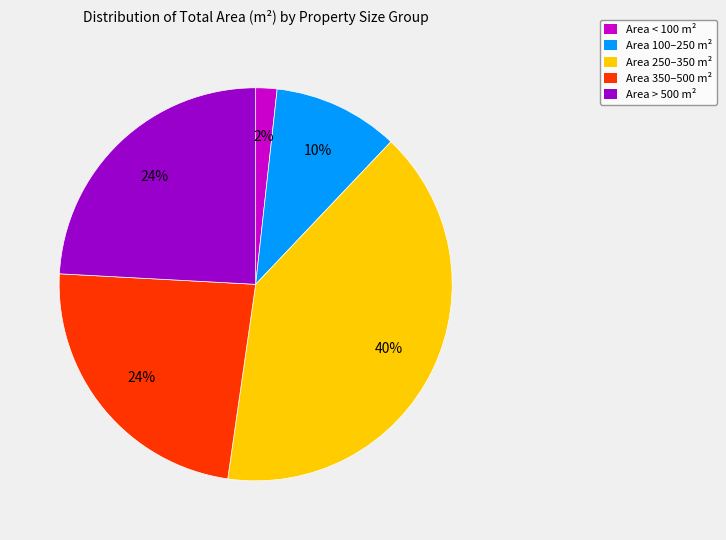

Count the number of slices in the pie.

5